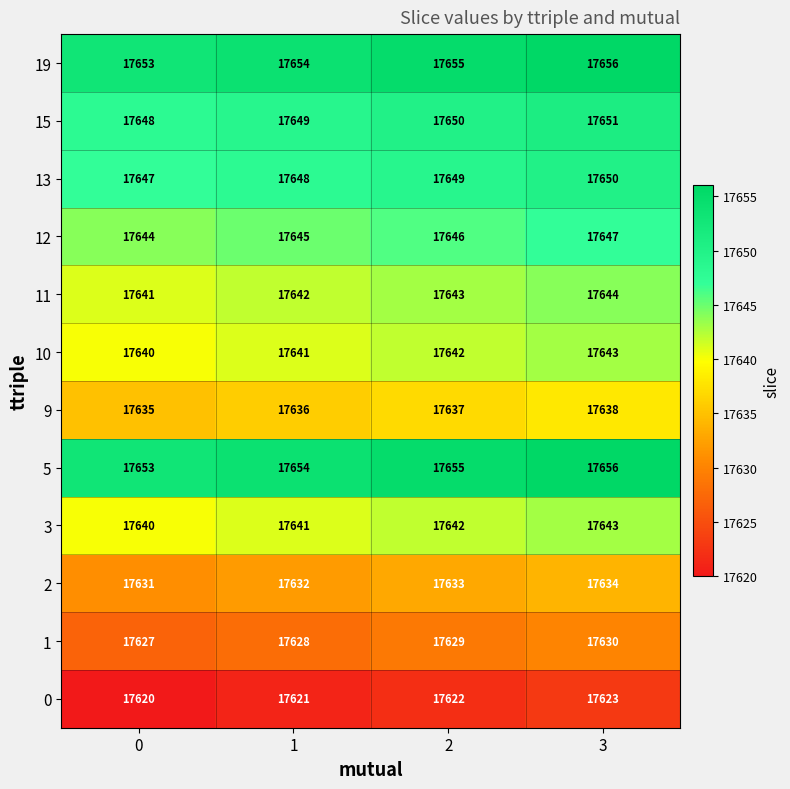

Which category has the highest value in the 19 series?

3